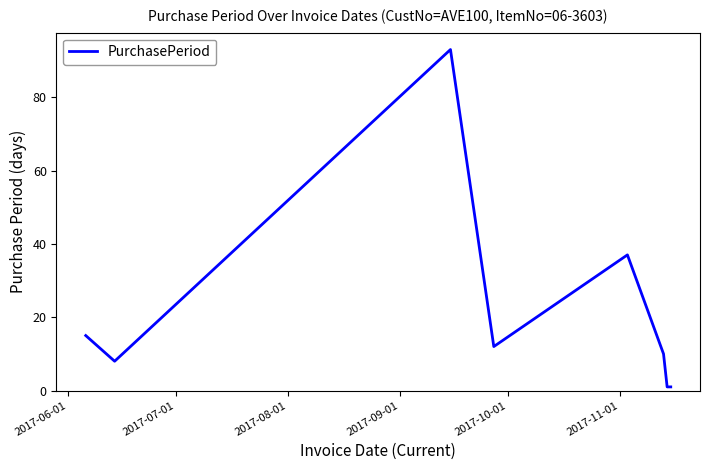

What is the greatest value displayed?

93